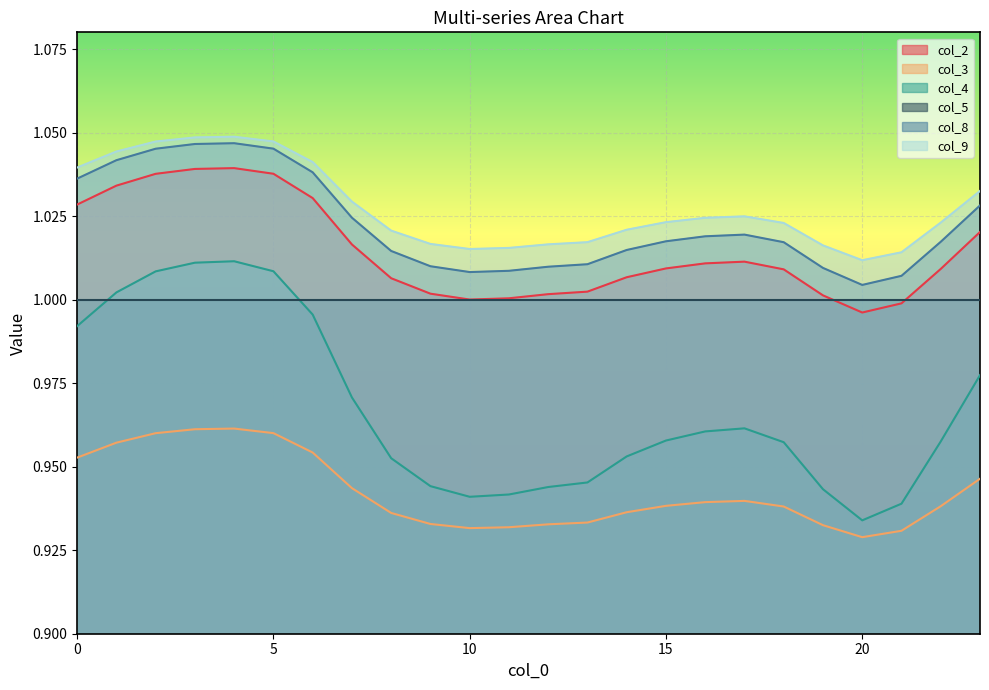

Rank the series by their maximum value, from highest to lowest.

col_9, col_8, col_2, col_4, col_5, col_3